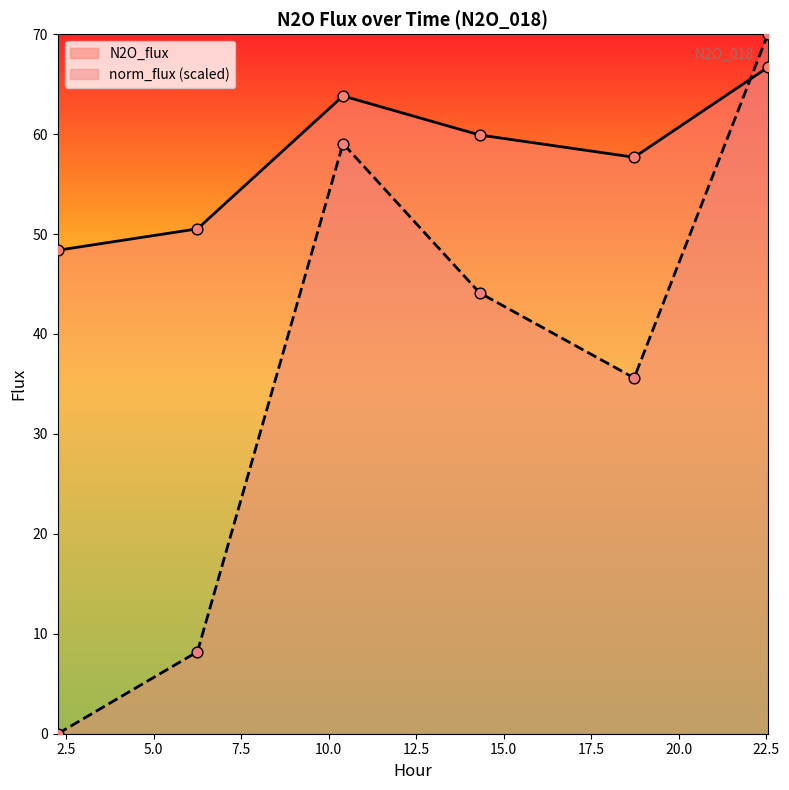

Is the value of norm_flux at 22.546 greater than the value of N2O_flux at 22.546?

No